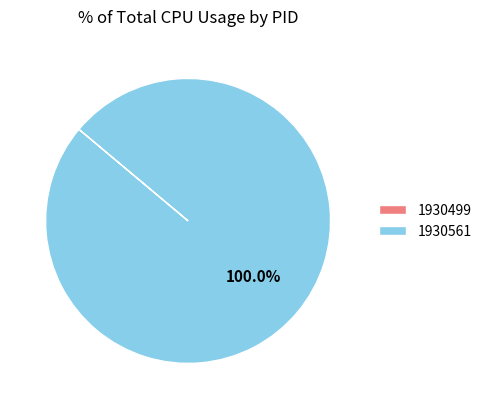

Which slice represents more than half of the pie?

1930561